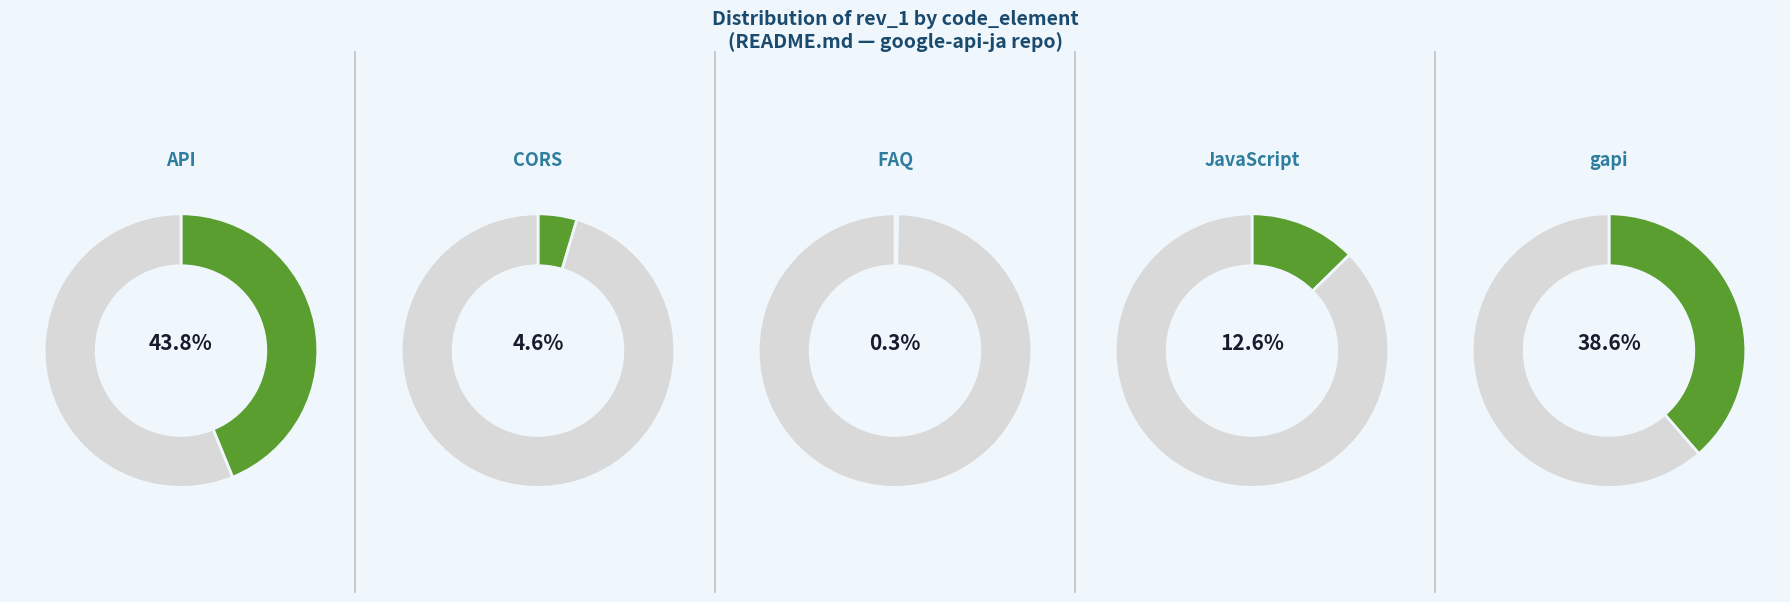

To the nearest percent, what is the combined percentage of API and CORS?

48%